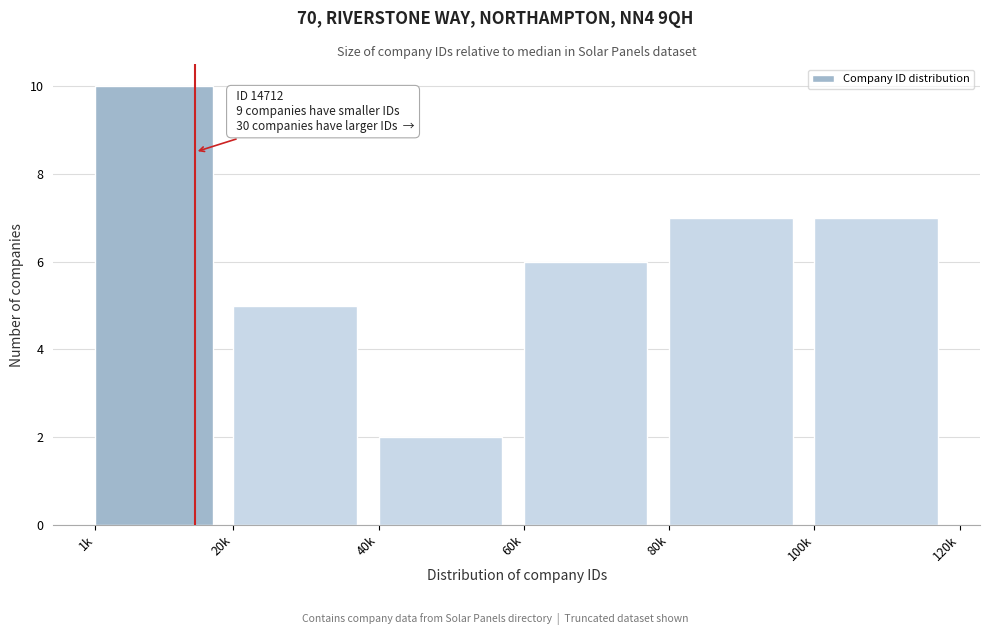

Reading right to left, what are all the values shown in this chart?

100k=7	80k=7	60k=6	40k=2	20k=5	1k=10